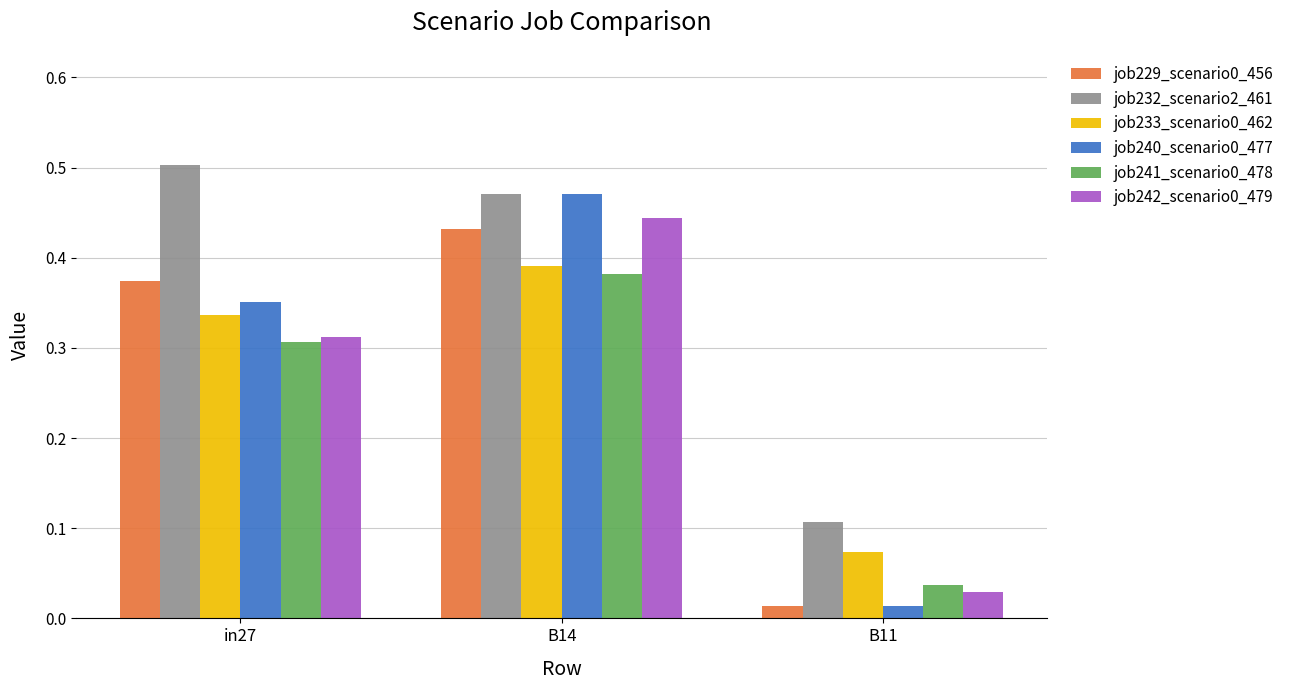

Which series has the largest total across all categories?

job232_scenario2_461